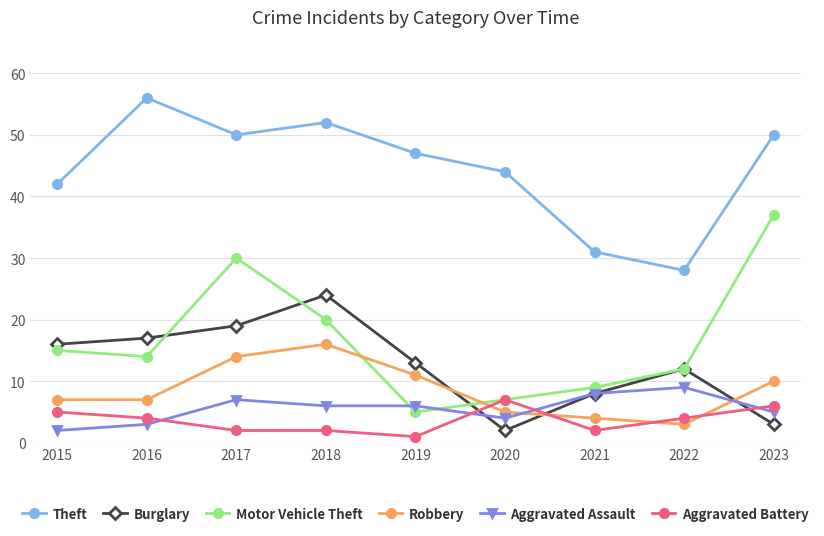

True or false: Theft has a value of 56 at 2016.

True